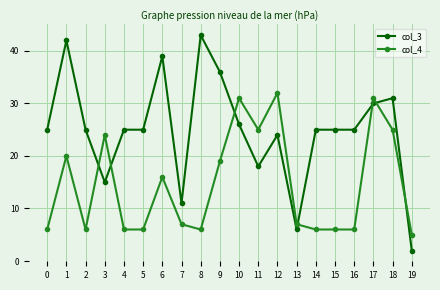

What is the value of the col_4 point at the 10th from the left?

19